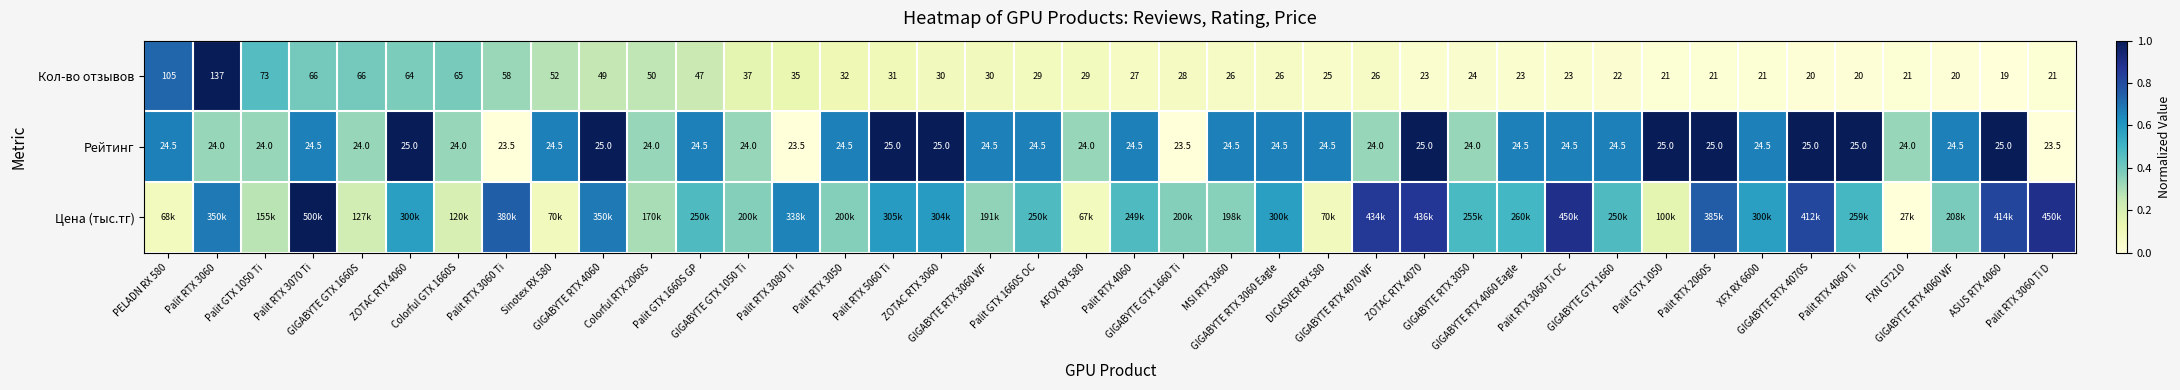

At how many categories does at least one series exceed 0?

40